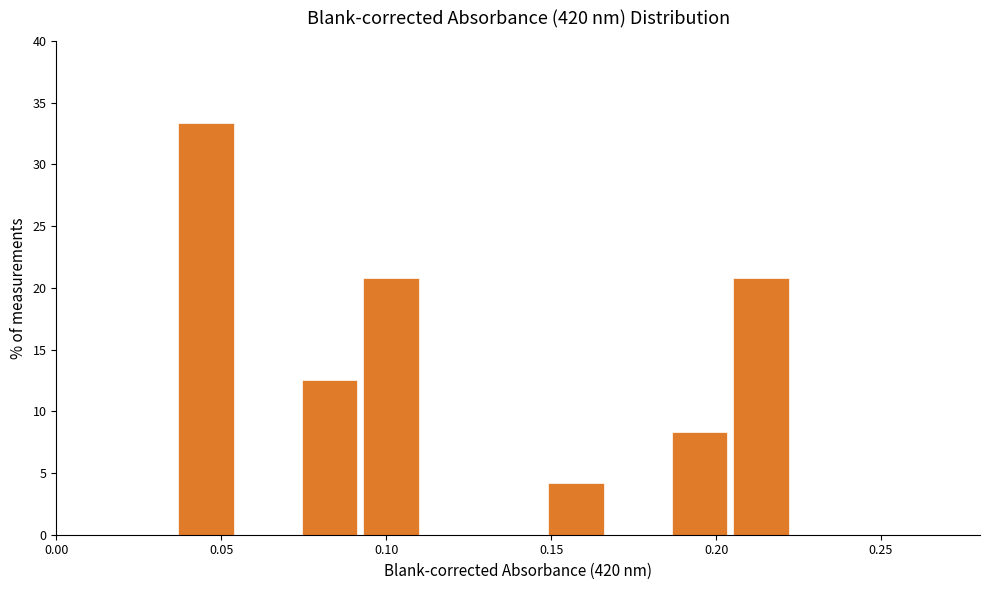

Around what value on the x-axis is the tallest bar? Give the approximate position of its centre, as read against the axis.

0.045